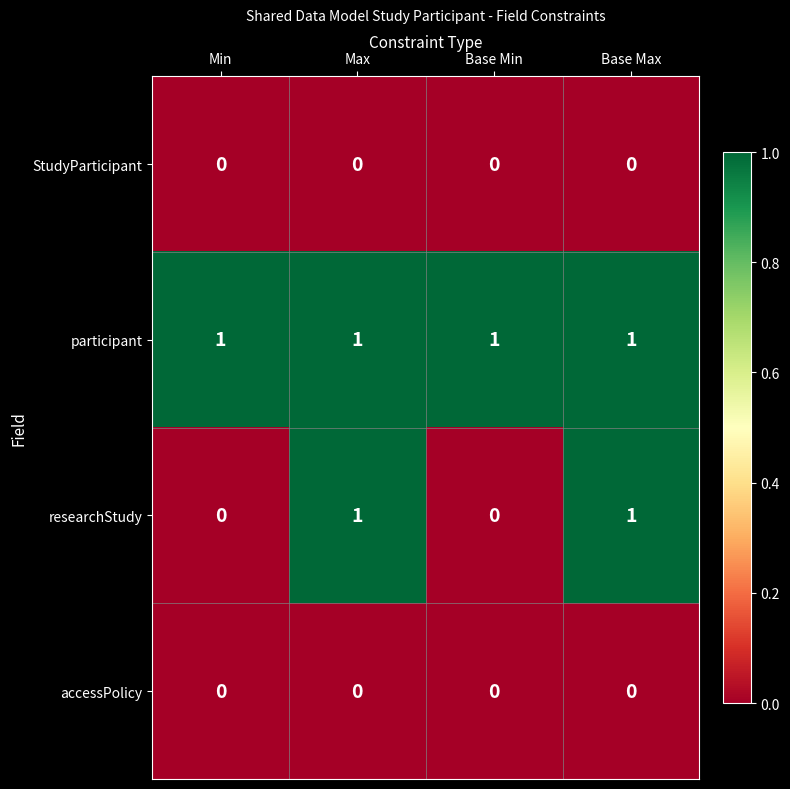

True or false: participant has a value of 2 at Min.

False